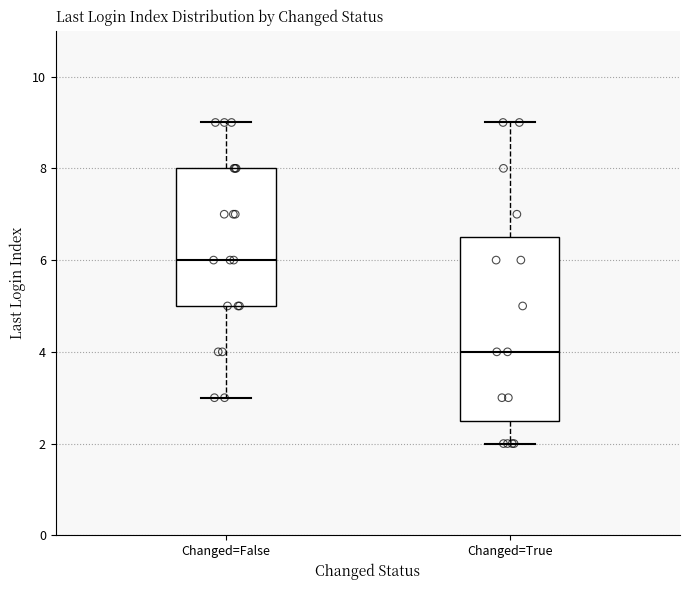

Comparing the boxes themselves (not the whiskers), which one is the tallest?

Changed=True